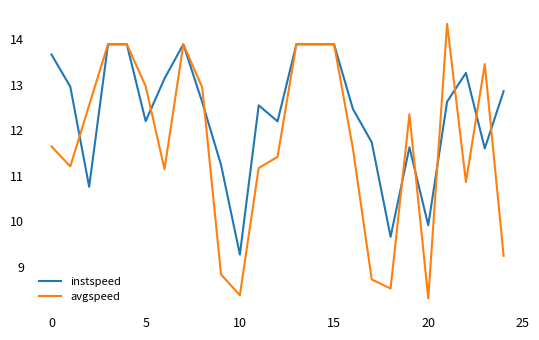

List the series in order of their peak value, lowest first.

instspeed, avgspeed